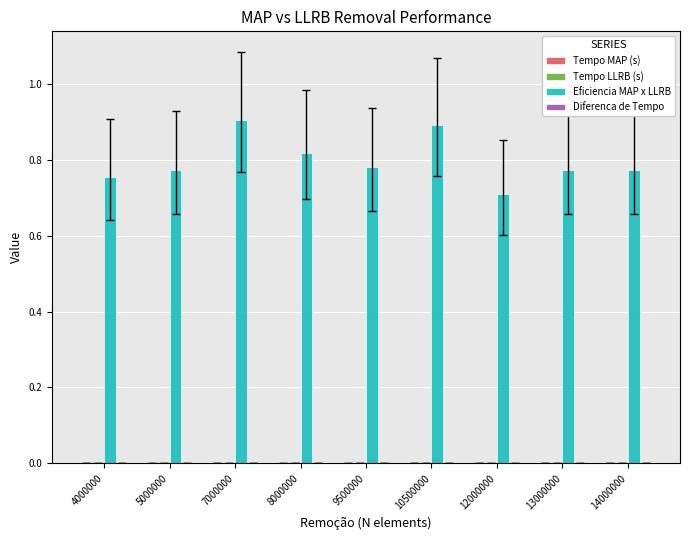

Which series changed the most between 10500000 and 14000000?

Eficiencia MAP x LLRB